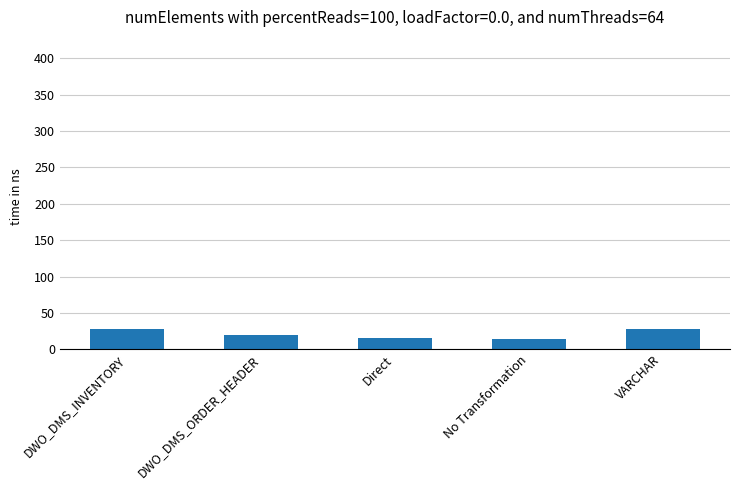

What is the value of the 3rd bar from the left?

15